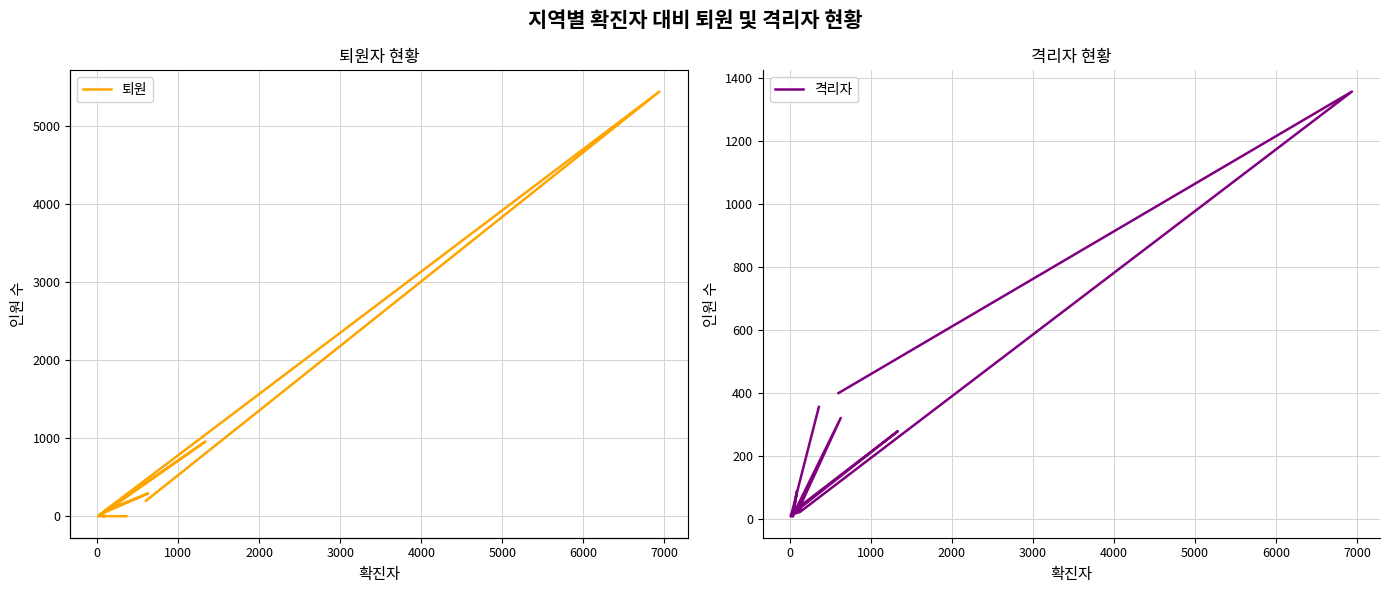

What is the value of the 격리자 point at the 11th from the left?

320